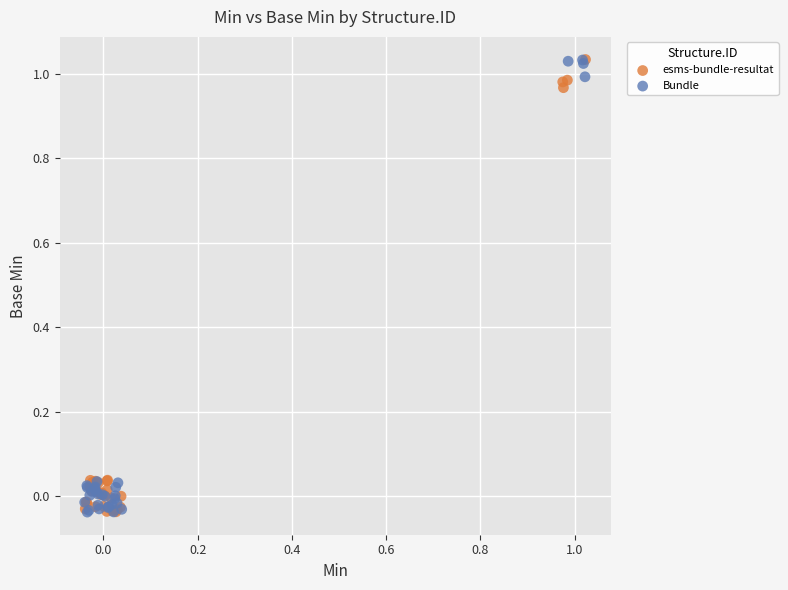

What are all the series names shown in the legend?

esms-bundle-resultat, Bundle